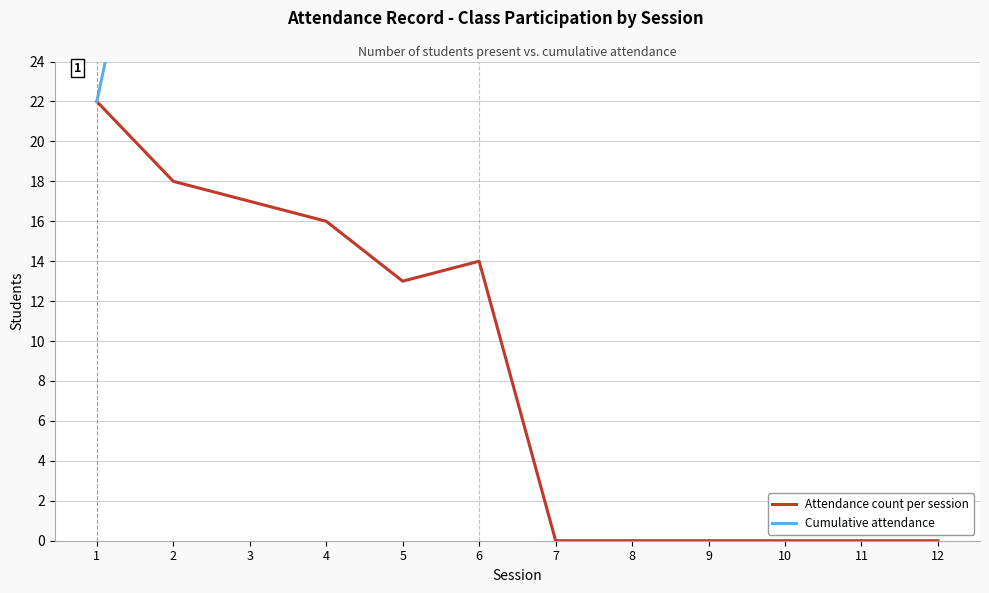

What is the total value across all series at 10?

100